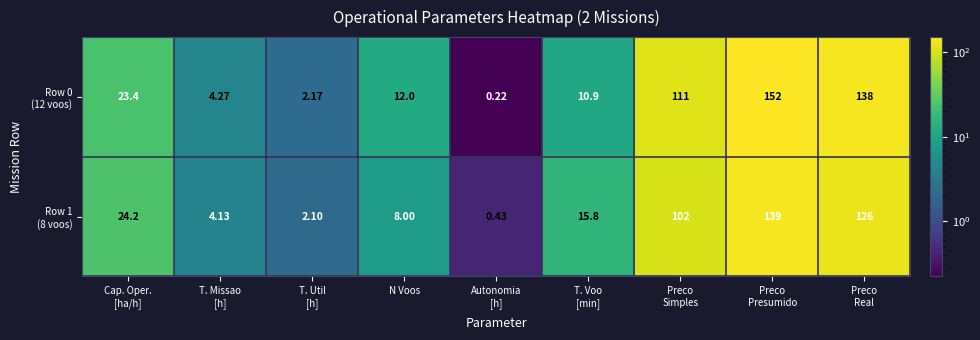

What is the spread (max minus min) of values at N Voos?

4.0